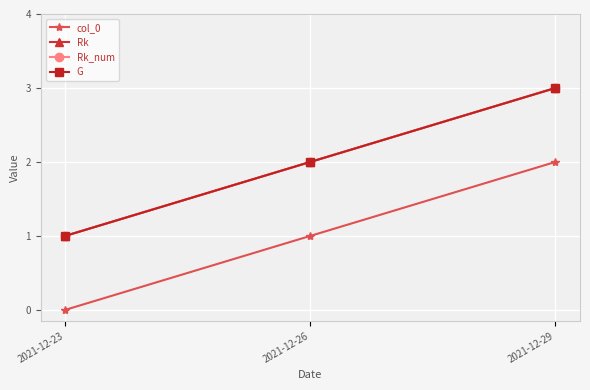

Reading left to right, list all the values displayed in this chart.

col_0: 2021-12-23=0	2021-12-26=1	2021-12-29=2
Rk: 2021-12-23=1	2021-12-26=2	2021-12-29=3
Rk_num: 2021-12-23=1	2021-12-26=2	2021-12-29=3
G: 2021-12-23=1	2021-12-26=2	2021-12-29=3